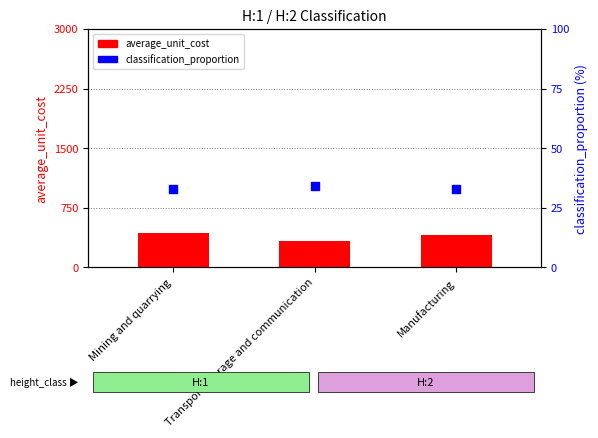

What are all the series names shown in the legend?

average_unit_cost, classification_proportion